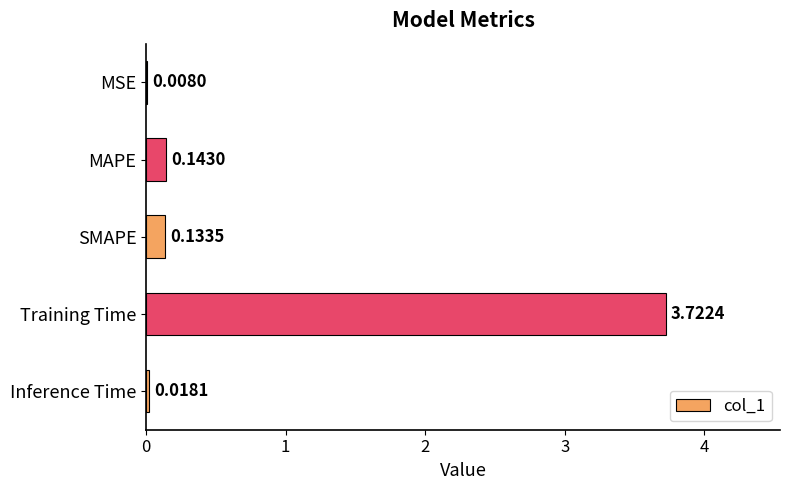

What is the sum of all values?

4.0